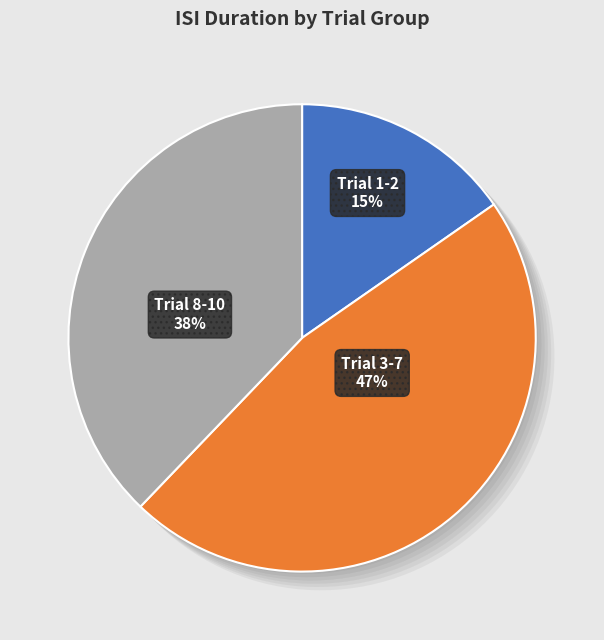

Between 2 and 4, which is larger?

2